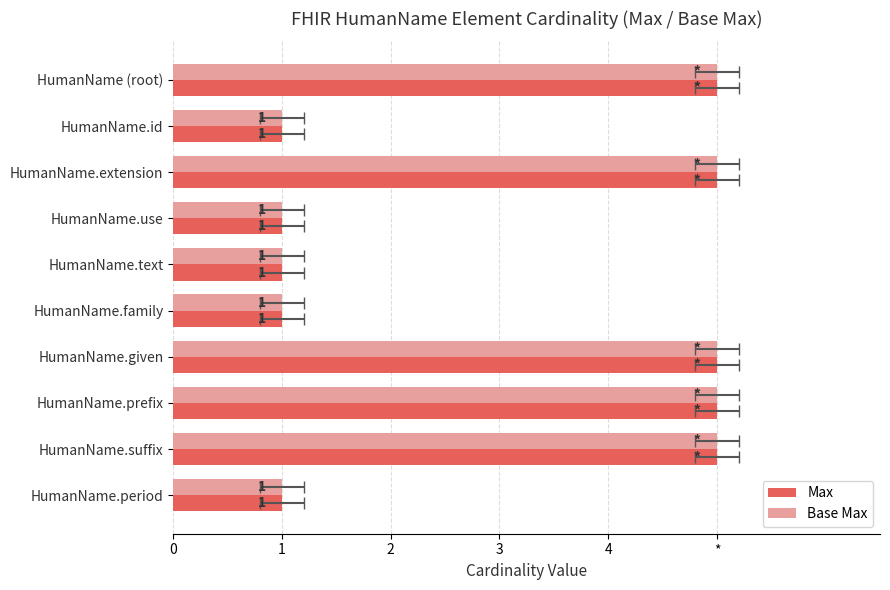

True or false: Base Max has a value of 2 at HumanName.text.

False